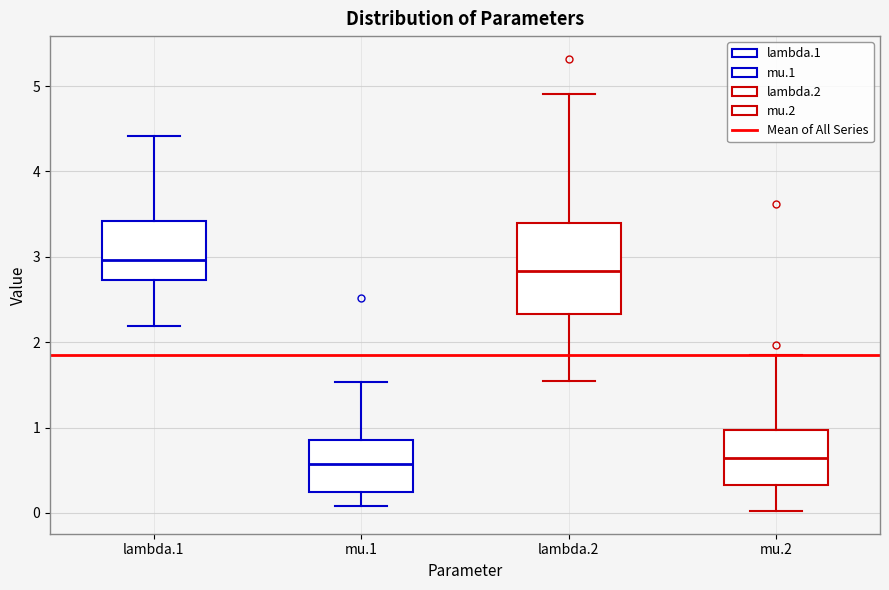

Reading left to right, read every box against the y-axis: the position of its median line, the range the box covers, and the ends of its whiskers. The values are not printed on the chart, so give them approximately, as read against the axis.

lambda.1: median 3.0, box 2.7 to 3.4, whiskers 2.2 to 4.4
mu.1: median 0.6, box 0.2 to 0.9, whiskers 0.1 to 1.5
lambda.2: median 2.8, box 2.3 to 3.4, whiskers 1.5 to 4.9
mu.2: median 0.6, box 0.3 to 1.0, whiskers 0.0 to 1.8